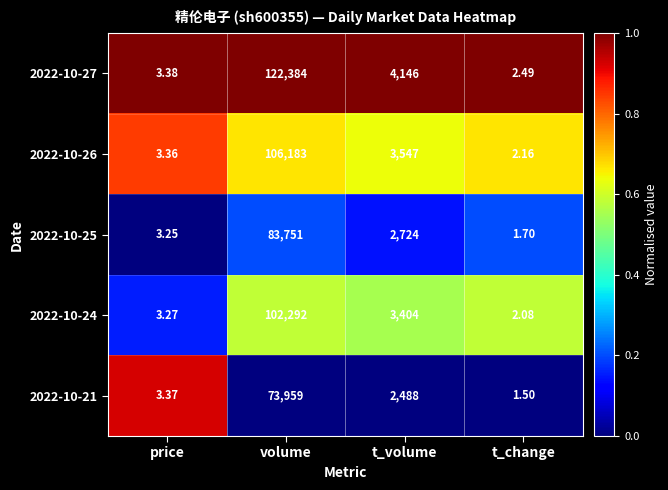

At which label does 2022-10-25 reach its minimum?

t_change